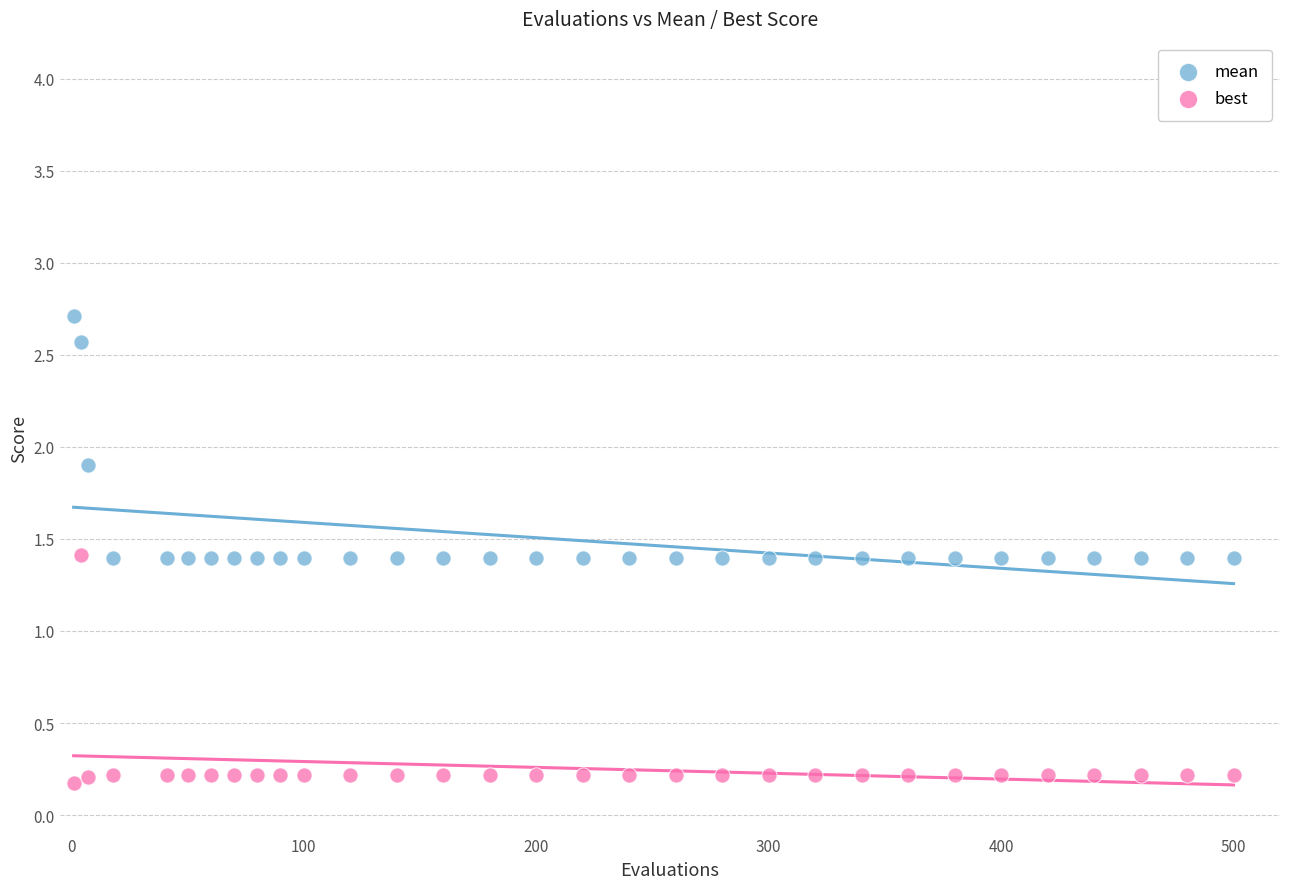

In the mean series, what Y value is closest to 2?

1.9